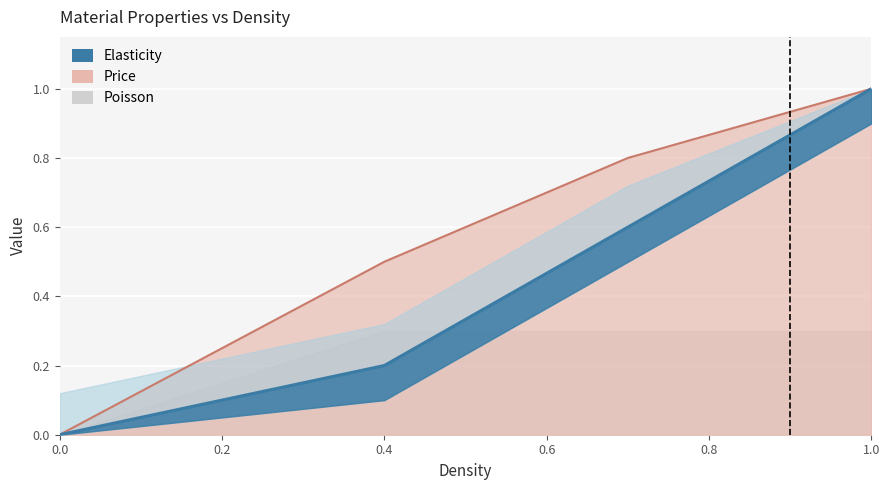

True or false: the data has more than 1 interior local peaks.

False